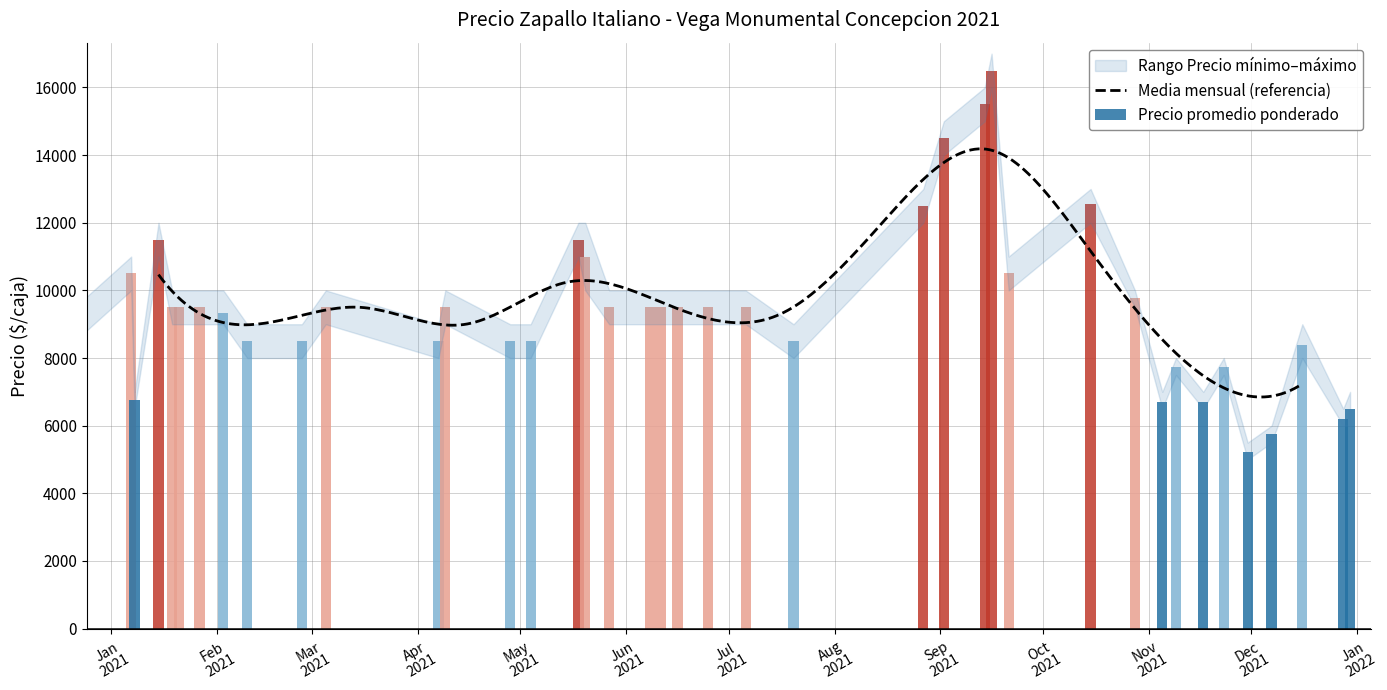

What is the highest value of the Precio maximo series?

17000